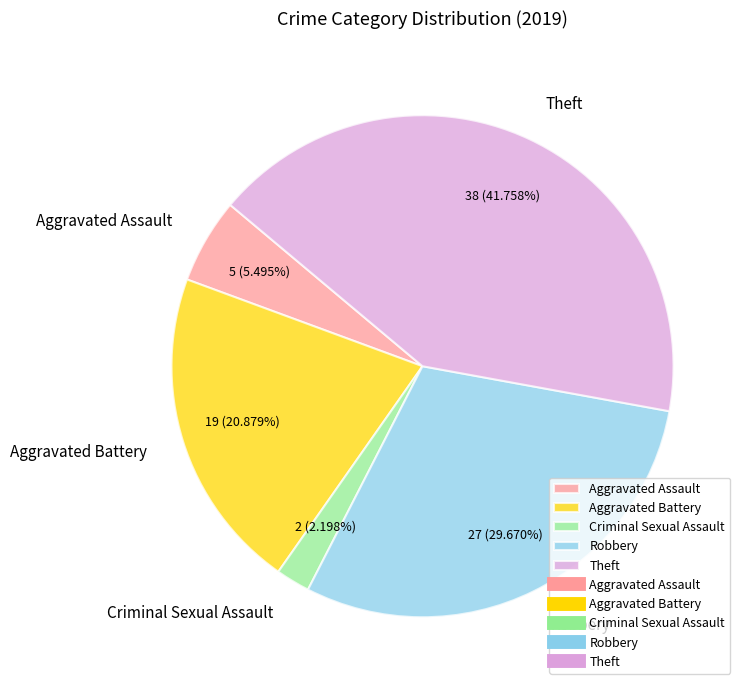

Rank the categories by value from highest to lowest.

Theft, Robbery, Aggravated Battery, Aggravated Assault, Criminal Sexual Assault